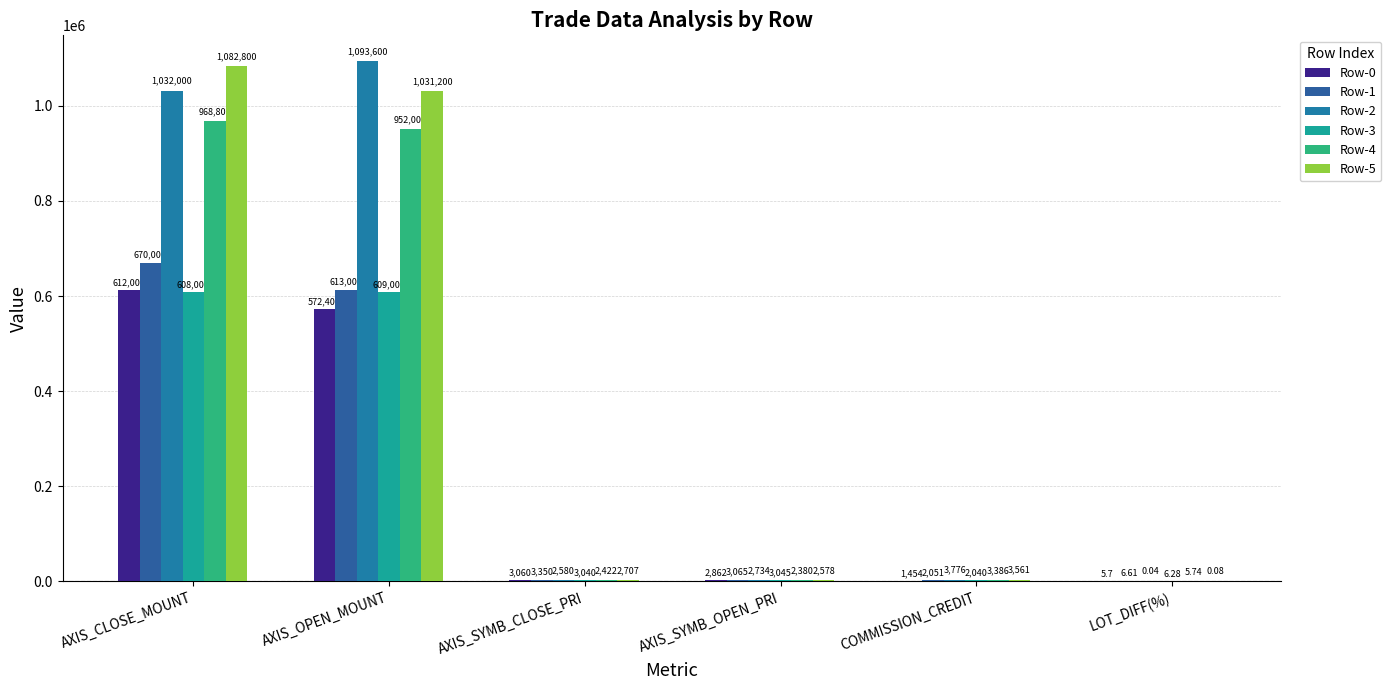

What position from the right is AXIS_OPEN_MOUNT?

5